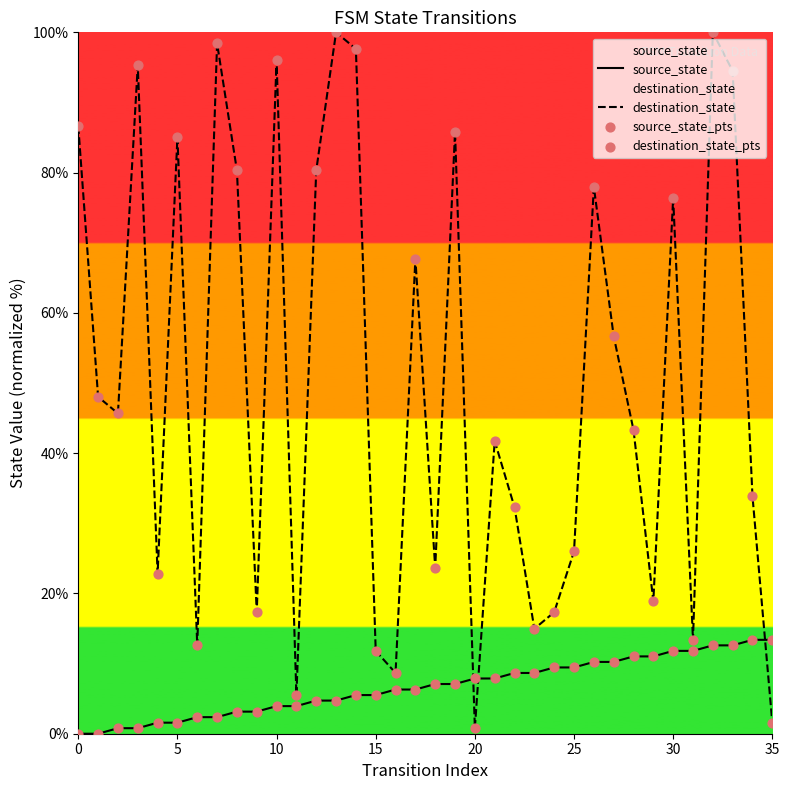

Which series contains the highest Y value?

destination_state